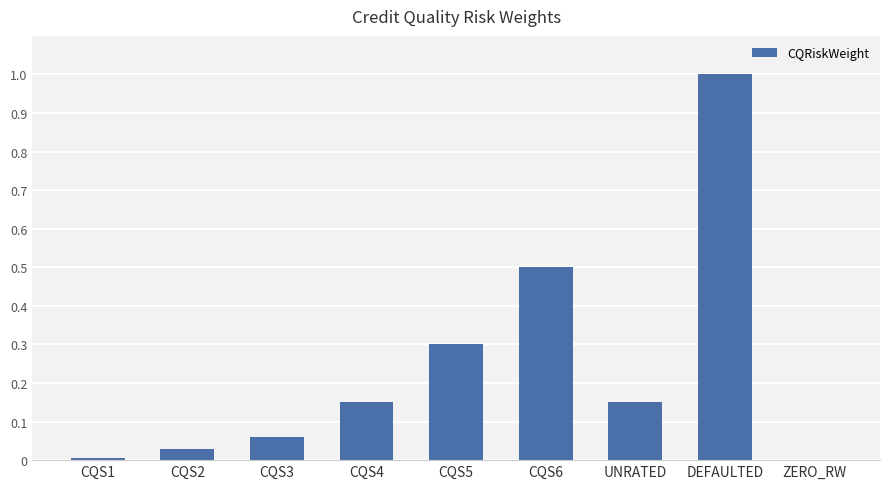

True or false: the data shows 0.7 at DEFAULTED.

False